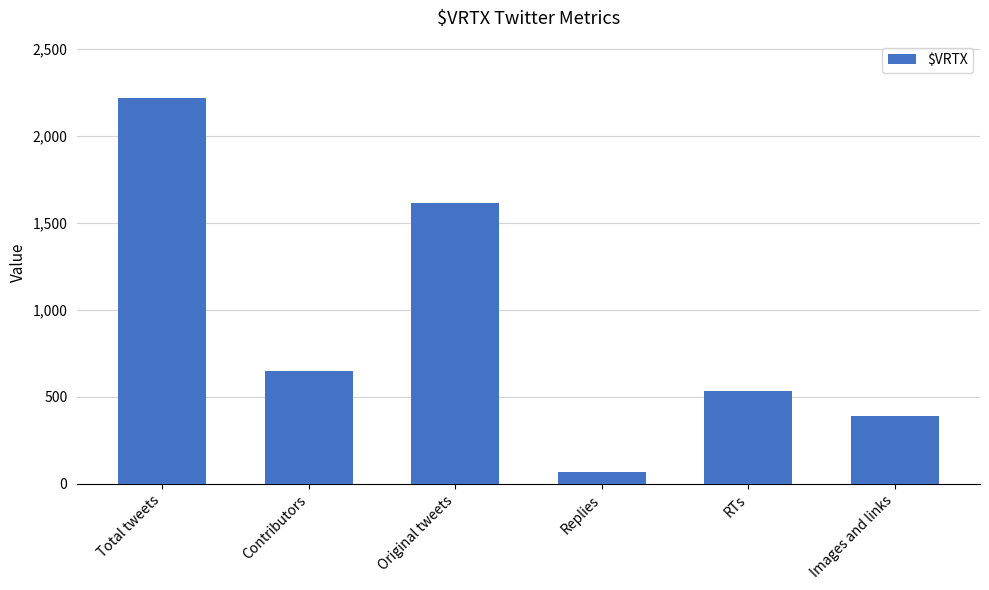

Which category has the lowest value across all series?

Replies